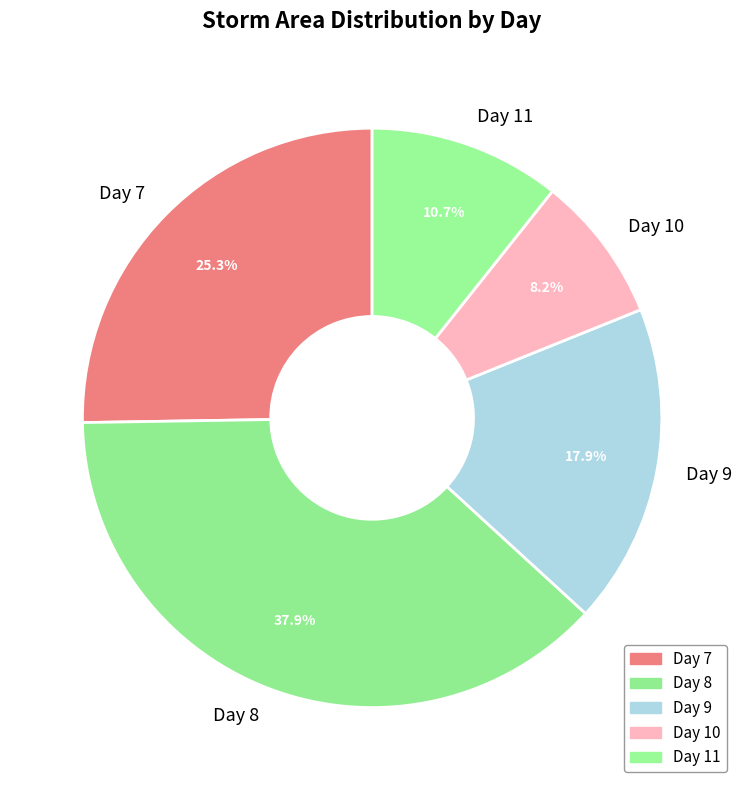

What portion of the pie excludes Day 9?

82.1%